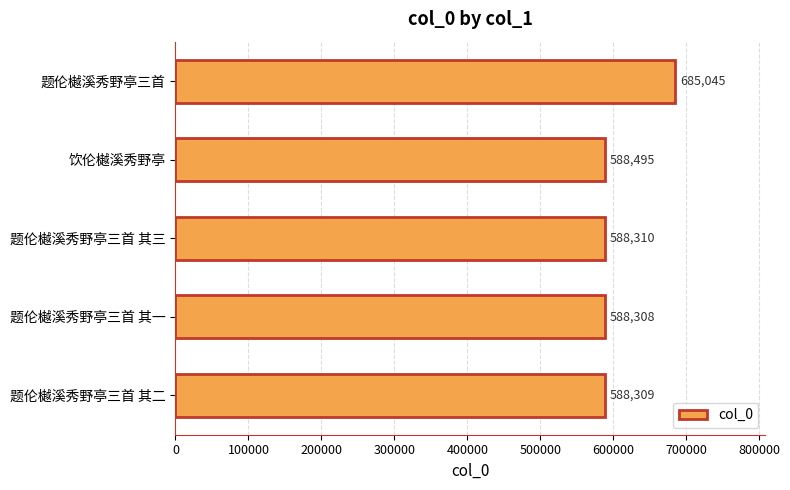

What is the difference between the maximum and minimum values?

96737